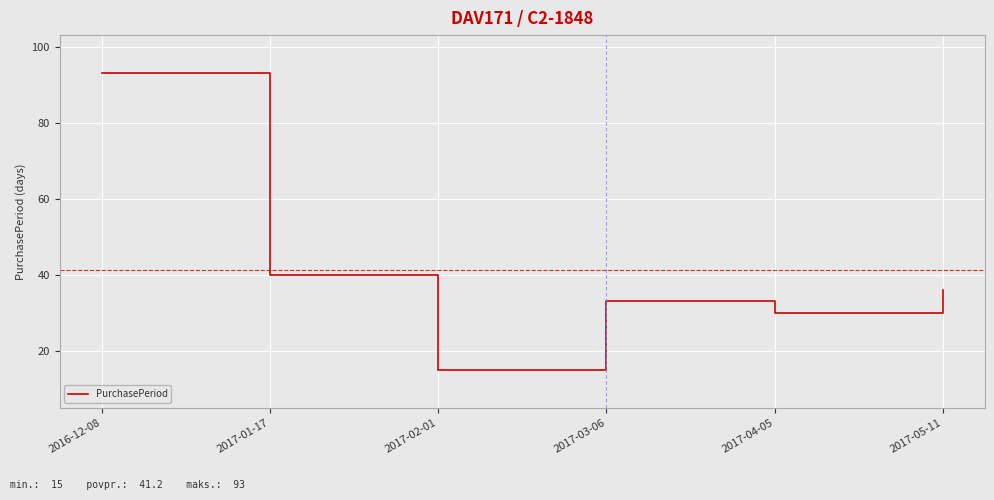

What is the smallest value displayed?

15